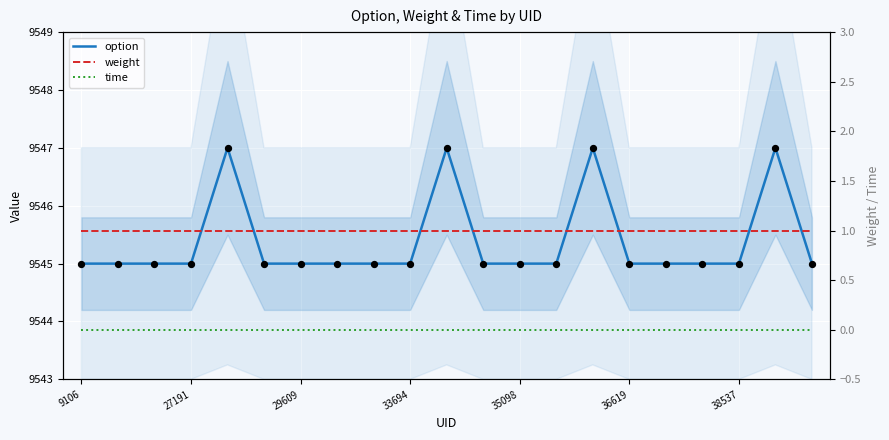

Which series has the widest spread of Y values?

option